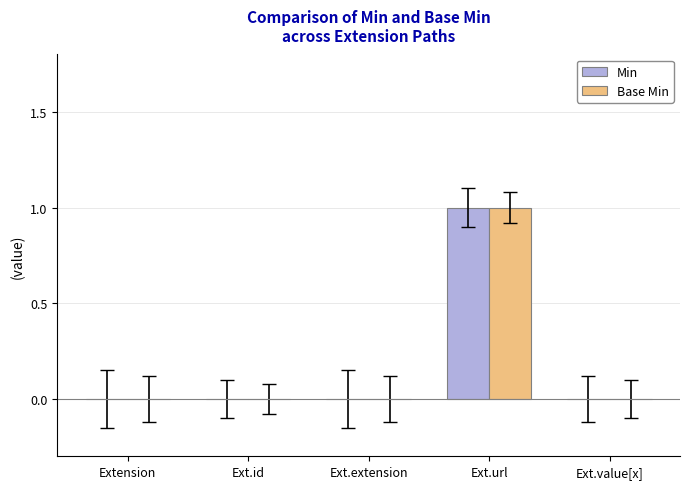

At which category does the chart reach its peak across all series?

Ext.url